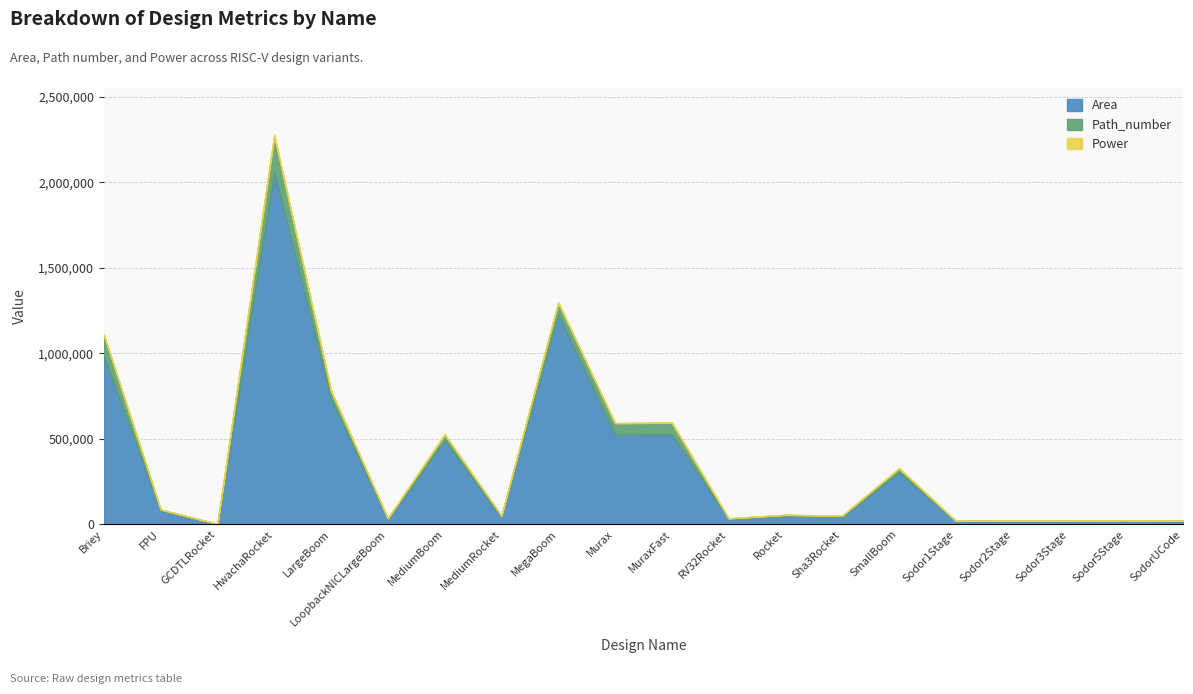

At which label is Area closest to 1030528?

Briey